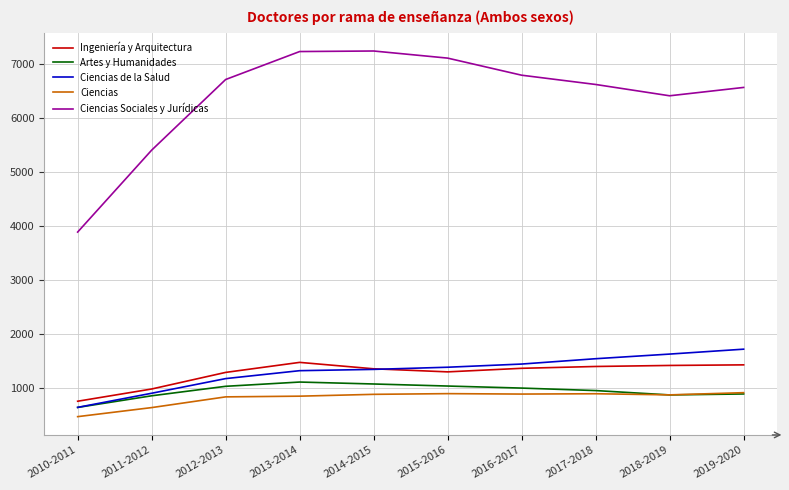

Rank the series at 2016-2017 from highest to lowest value.

Ciencias Sociales y Jurídicas, Ciencias de la Salud, Ingeniería y Arquitectura, Artes y Humanidades, Ciencias